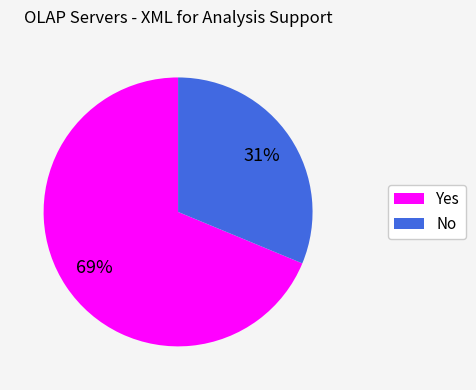

To the nearest percent, what is the average slice percentage?

50%